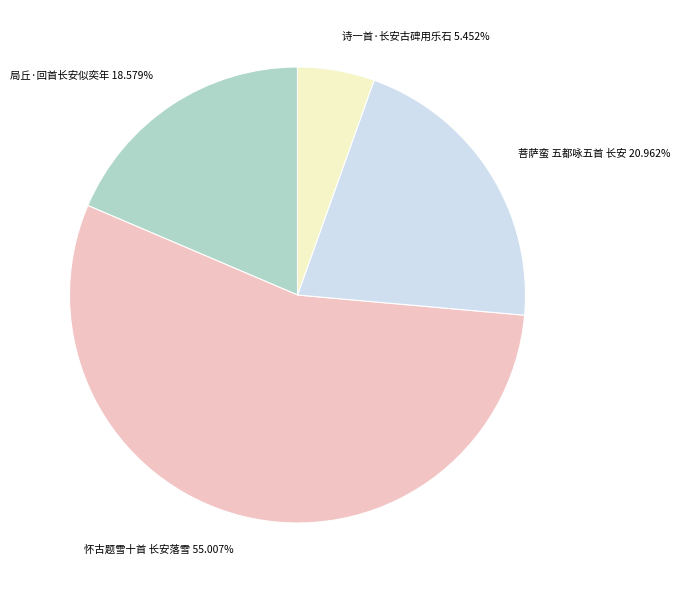

To the nearest percent, what is the combined percentage of 局丘·回首长安似奕年 and 怀古题雪十首 长安落雪?

74%